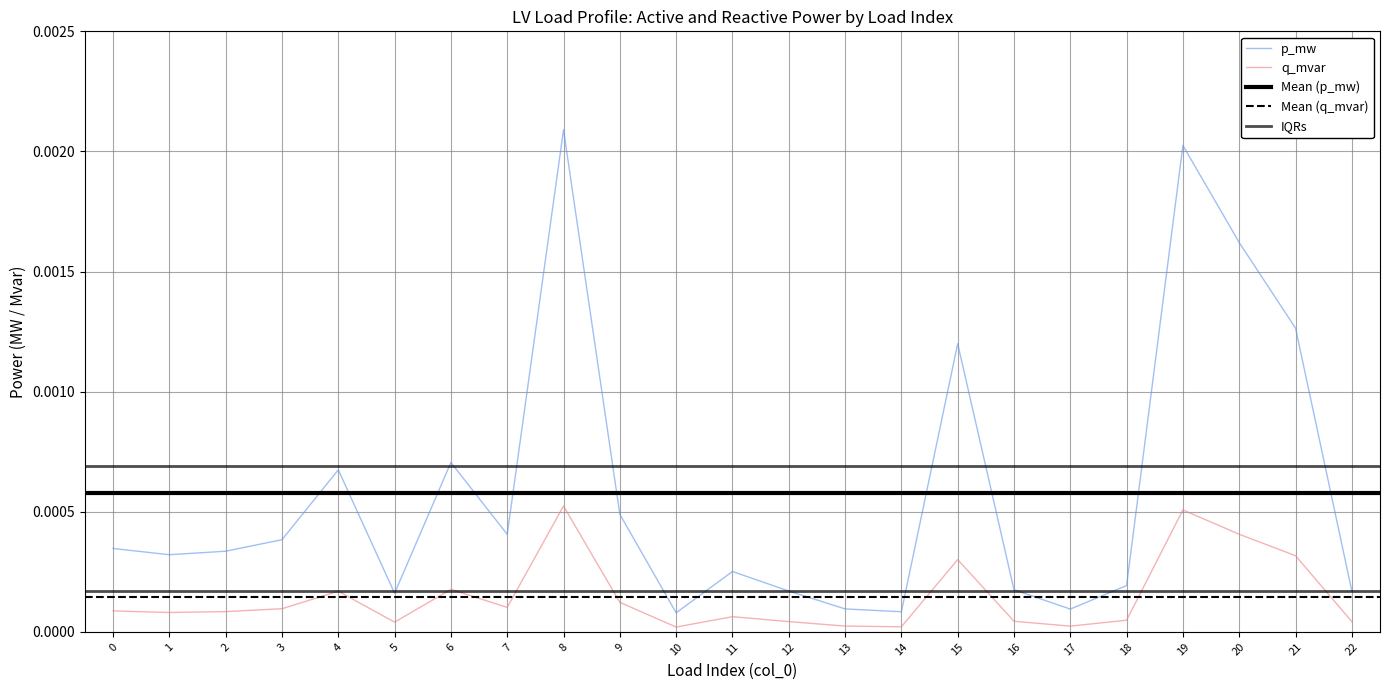

Rank the series by their average value, from highest to lowest.

p_mw, q_mvar